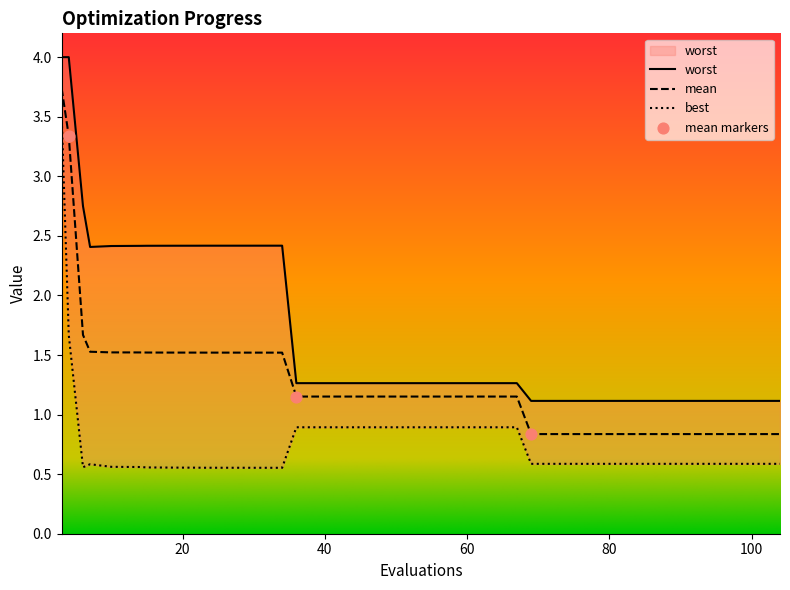

What are all the series names shown in the legend?

mean, best, worst